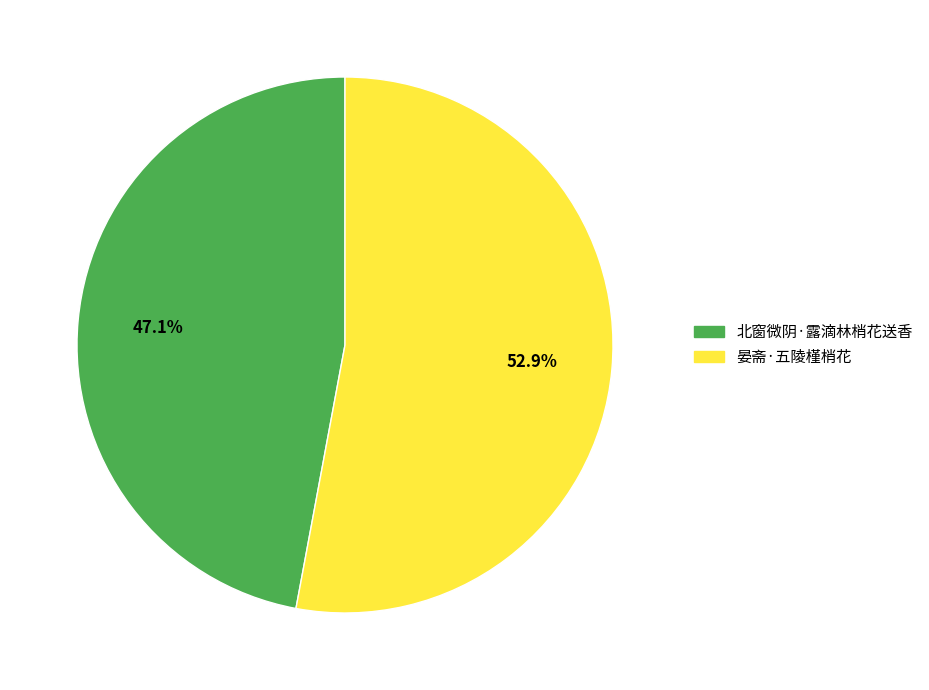

To the nearest percent, what portion does 北窗微阴·露滴林梢花送香 represent?

47%